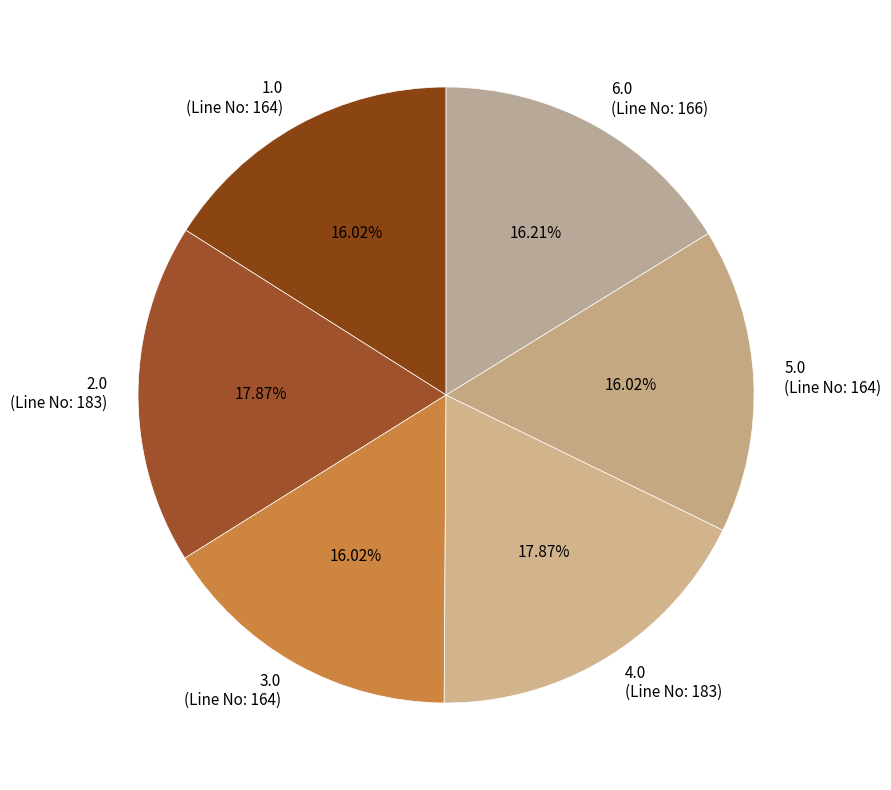

Approximately how many times larger is the value at 1.0 (Line No: 164) compared to 2.0 (Line No: 183)?

0.9